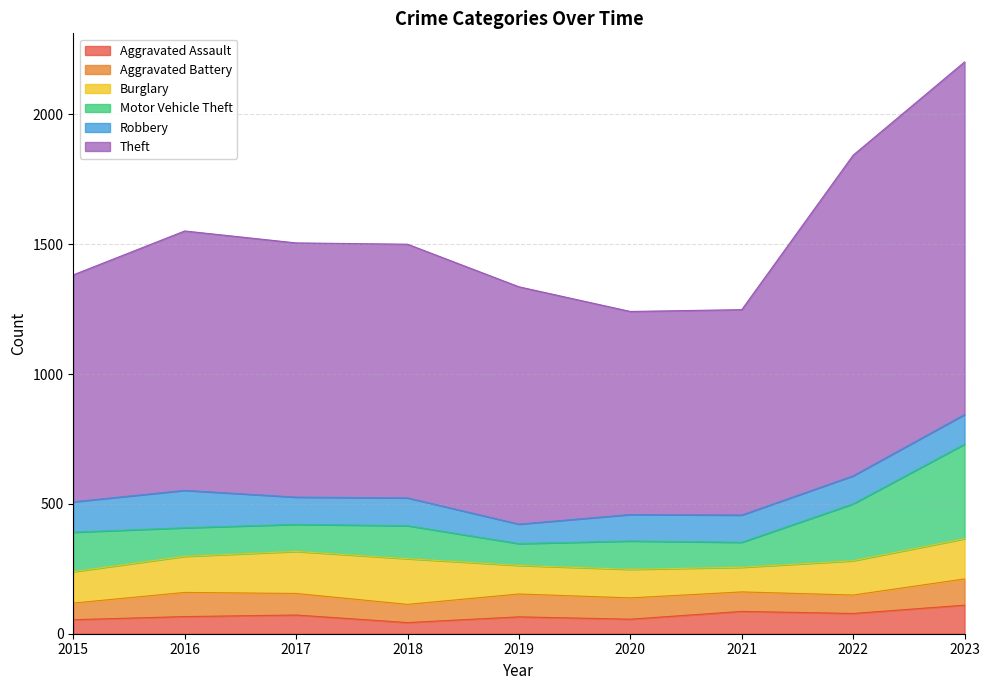

Reading left to right, transcribe all the data shown in this chart.

Aggravated Assault: 54	66	72	43	65	56	86	78	110
Aggravated Battery: 64	93	83	70	88	82	75	71	101
Burglary: 121	139	162	176	110	110	95	132	155
Motor Vehicle Theft: 152	110	104	127	84	109	96	219	364
Robbery: 117	144	105	107	75	102	105	108	114
Theft: 874	999	979	977	914	782	791	1235	1358